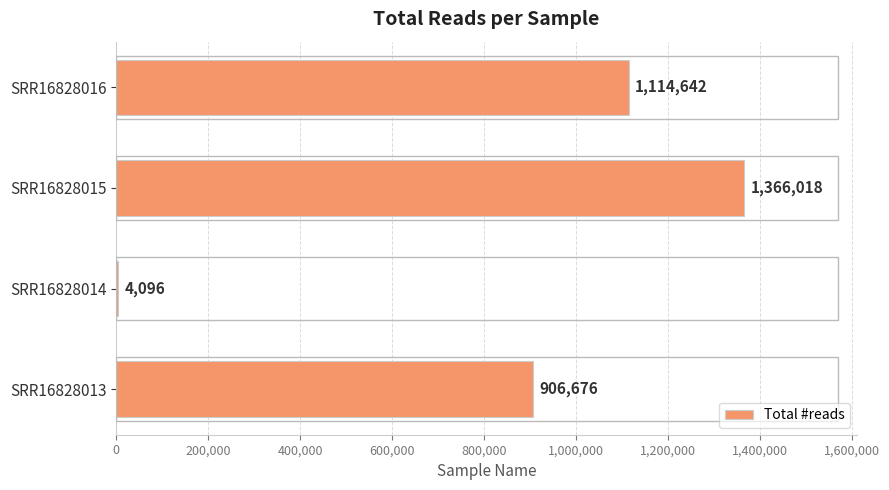

What value does the data have at SRR16828014?

4096